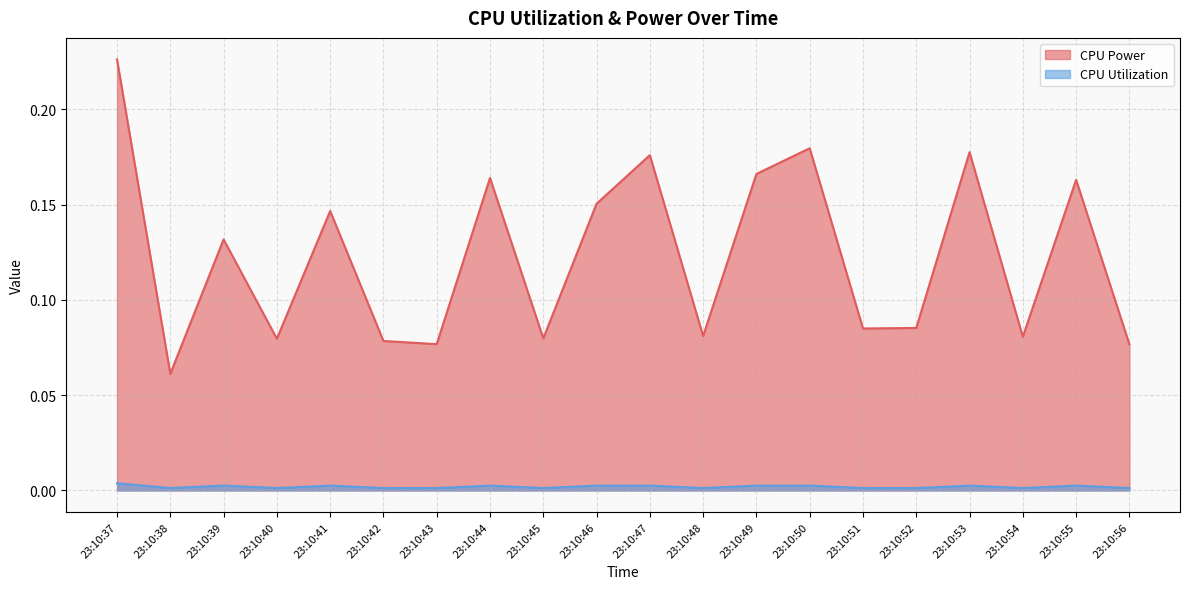

Reading left to right, transcribe all the data shown in this chart.

CPU Power: 23:10:37=0.2	23:10:38=0.1	23:10:39=0.1	23:10:40=0.1	23:10:41=0.1	23:10:42=0.1	23:10:43=0.1	23:10:44=0.2	23:10:45=0.1	23:10:46=0.2	23:10:47=0.2	23:10:48=0.1	23:10:49=0.2	23:10:50=0.2	23:10:51=0.1	23:10:52=0.1	23:10:53=0.2	23:10:54=0.1	23:10:55=0.2	23:10:56=0.1
CPU Utilization: 23:10:37=0.0	23:10:38=0.0	23:10:39=0.0	23:10:40=0.0	23:10:41=0.0	23:10:42=0.0	23:10:43=0.0	23:10:44=0.0	23:10:45=0.0	23:10:46=0.0	23:10:47=0.0	23:10:48=0.0	23:10:49=0.0	23:10:50=0.0	23:10:51=0.0	23:10:52=0.0	23:10:53=0.0	23:10:54=0.0	23:10:55=0.0	23:10:56=0.0